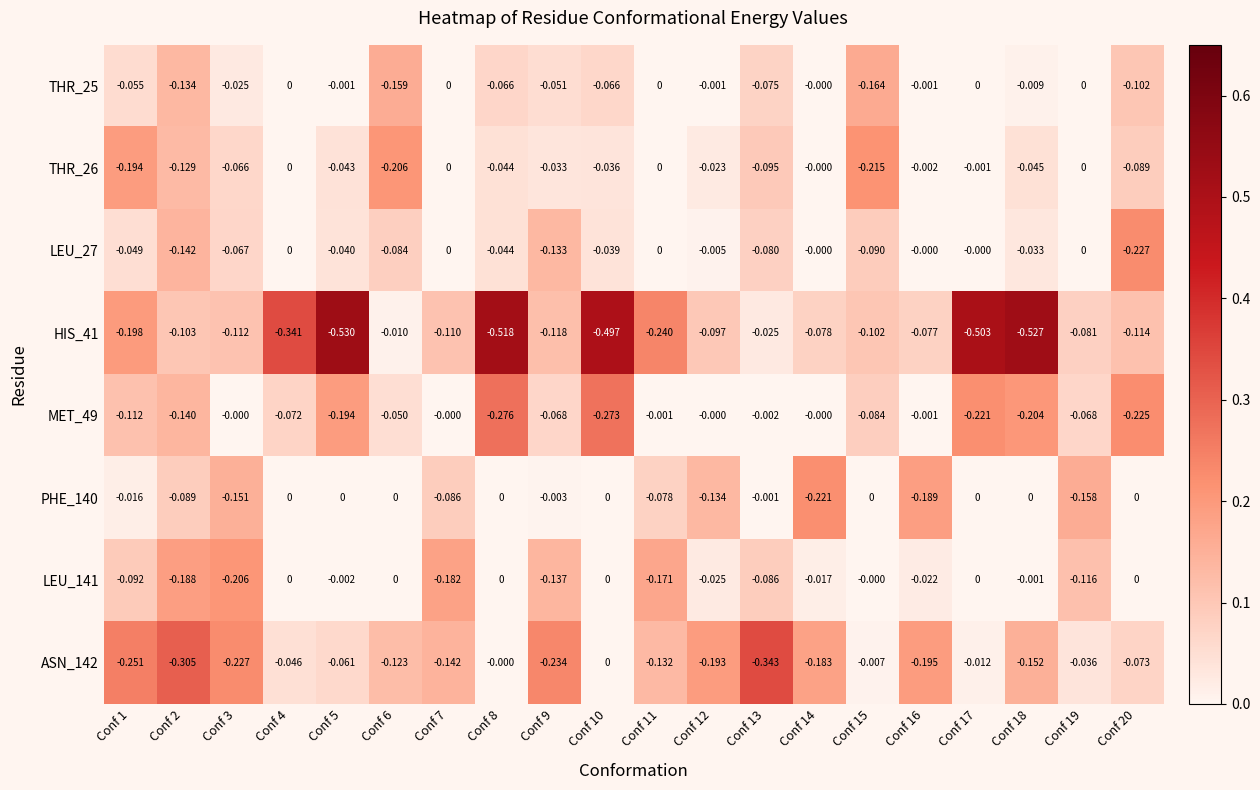

Is the value of THR_26 at Conf 12 greater than the value of THR_25 at Conf 17?

No